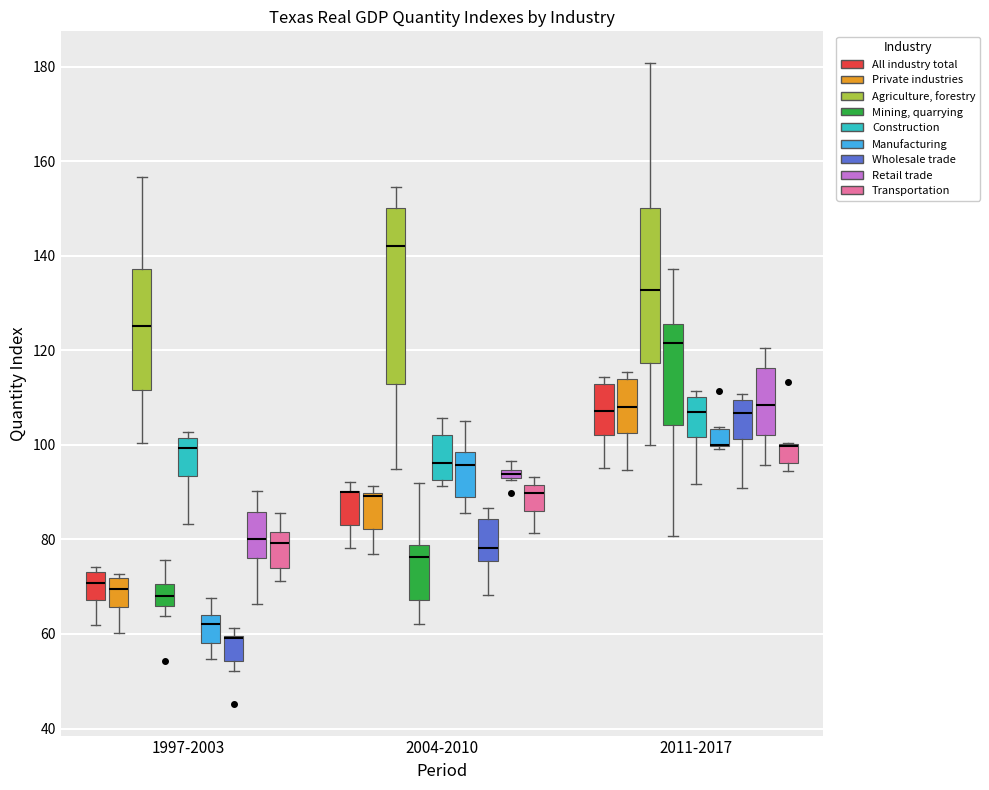

Which box is the tallest, from its lower edge to its upper edge?

2004-2010 (Agriculture, forestry)